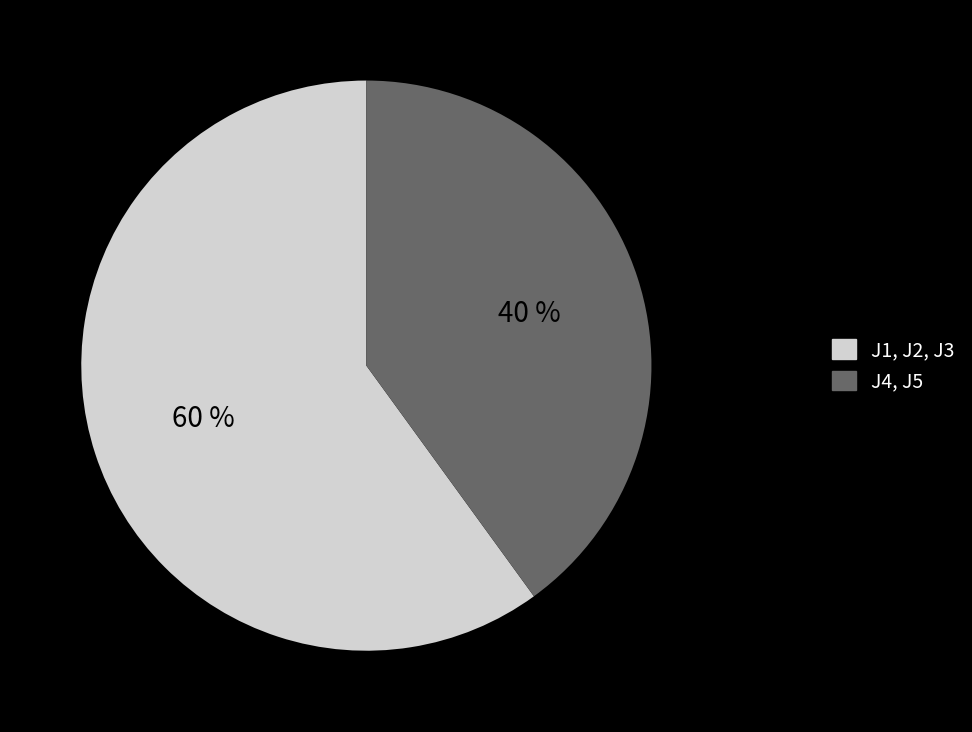

How many slices are in this pie chart?

2